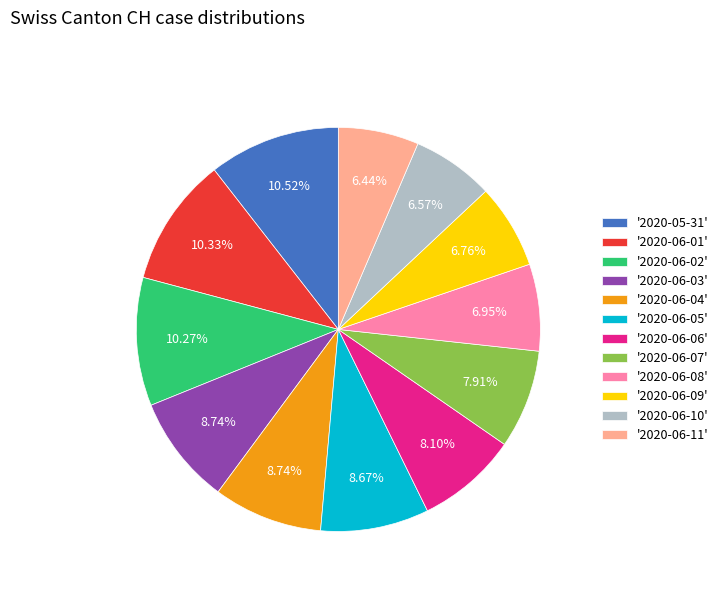

Is the sum of '2020-06-03' and '2020-06-09' greater than half?

No